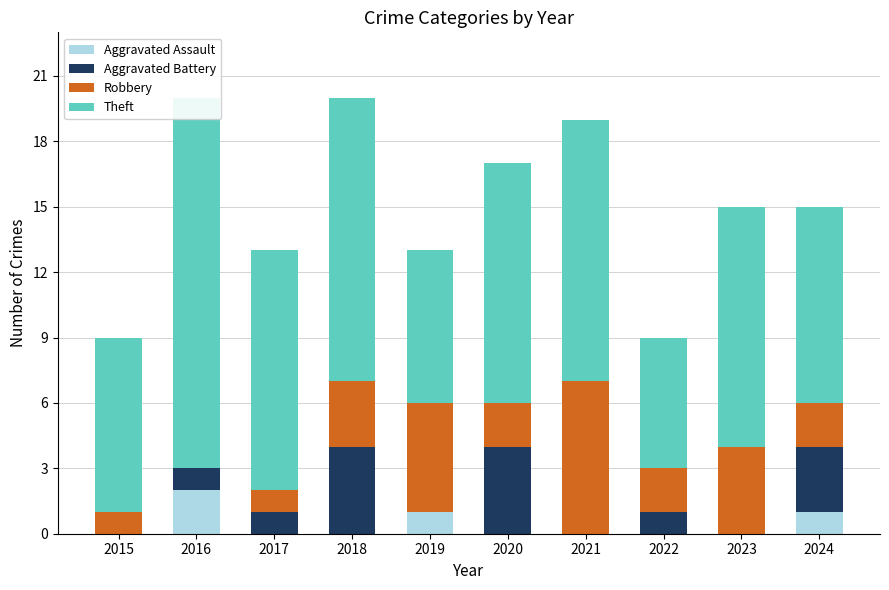

What is the sum of all Aggravated Assault values?

4